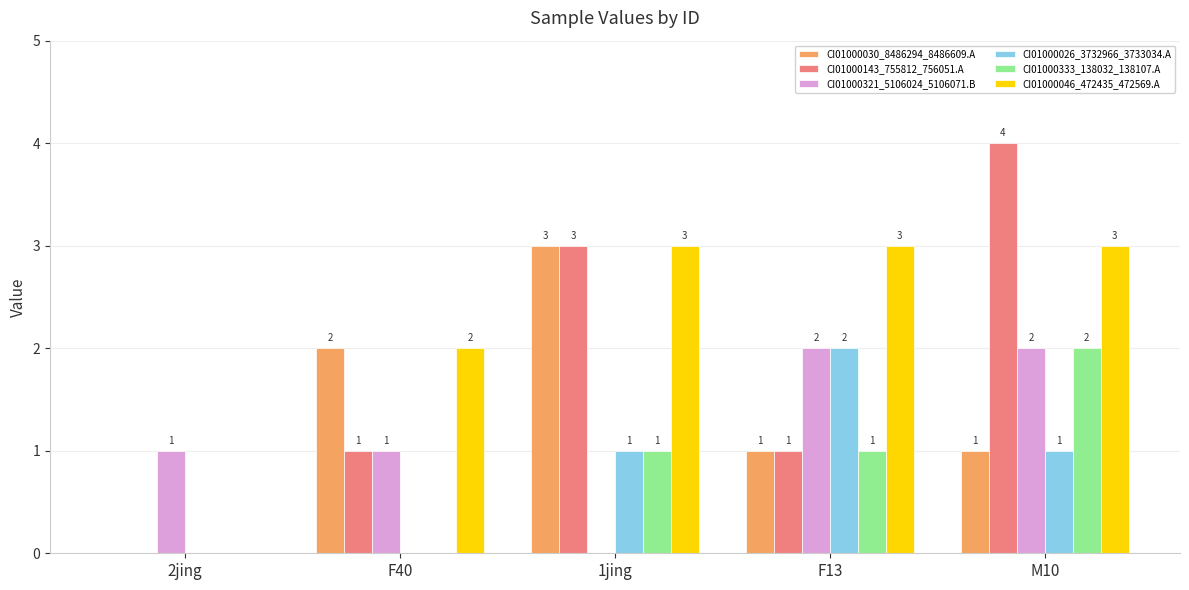

Between F13 and M10, which series saw the biggest shift?

CI01000143_755812_756051.A